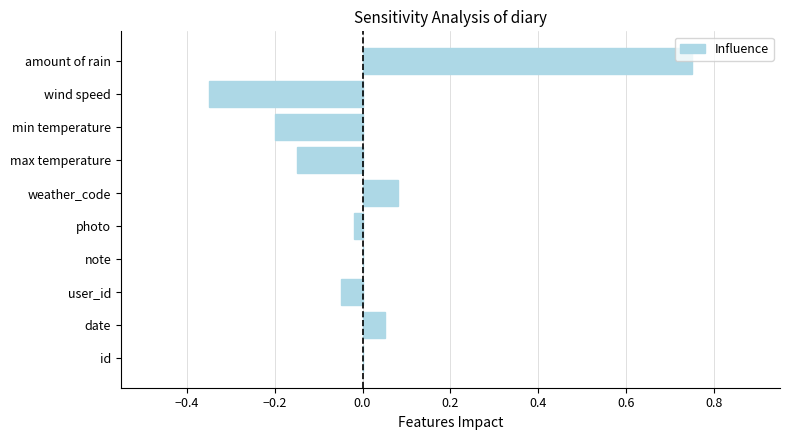

True or false: the data shows 0.4 at id.

False